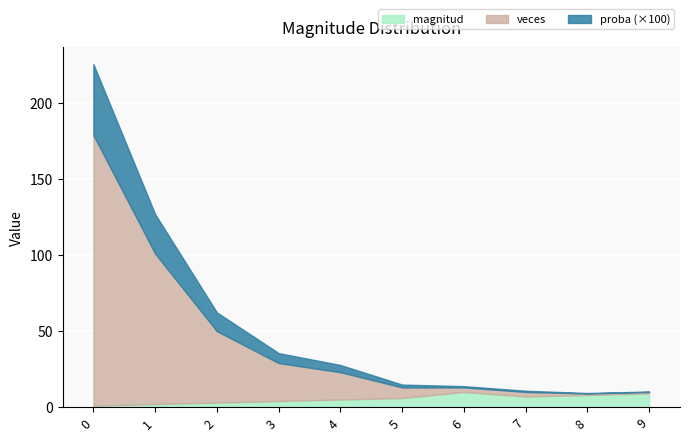

At how many categories does at least one series exceed 177?

1